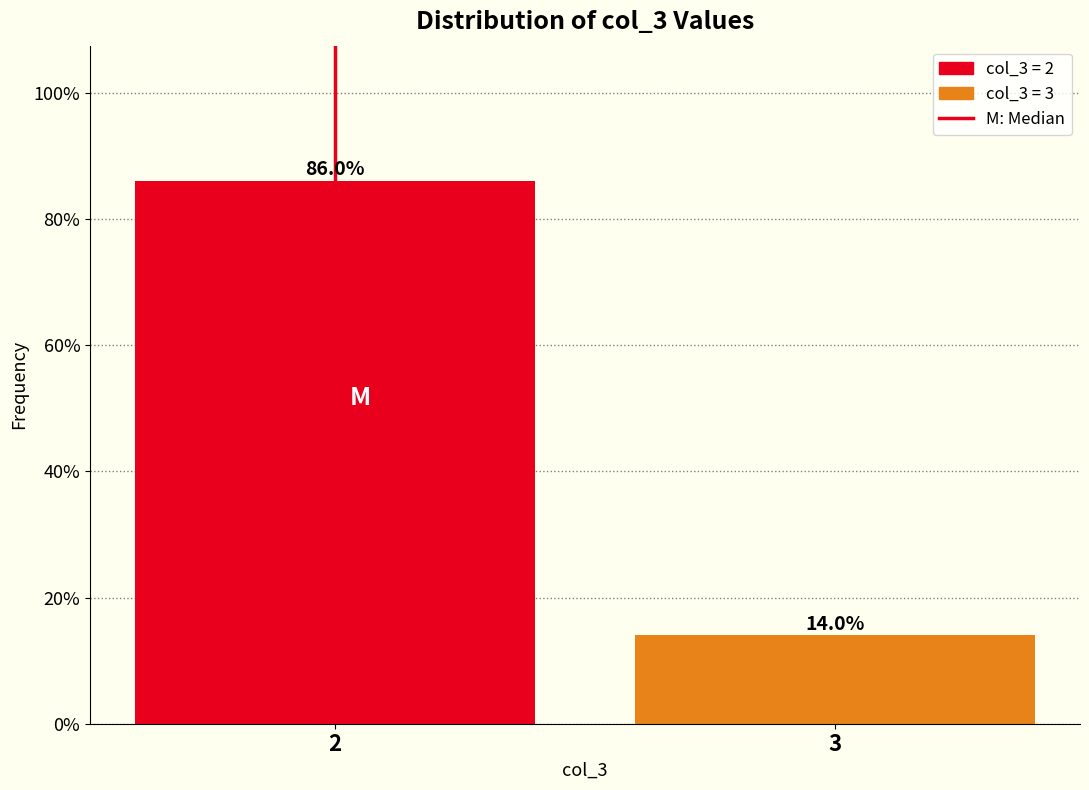

Reading left to right, extract all data points from this chart.

86.0	14.0